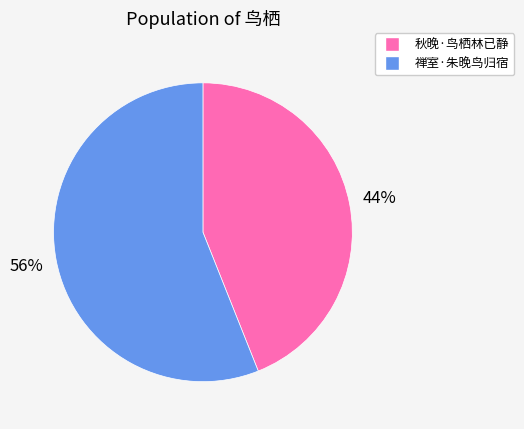

Which category has the smallest portion of the pie?

秋晚·鸟栖林已静